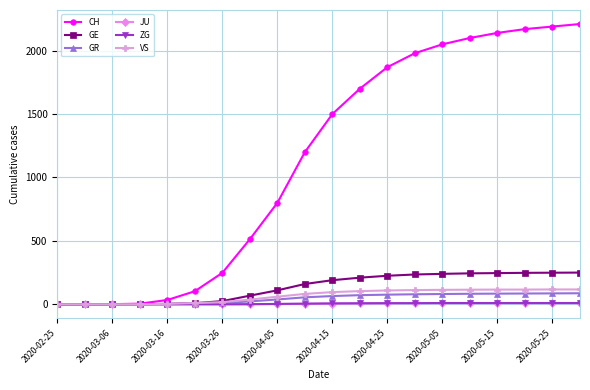

At how many categories does at least one series exceed 1929?

7